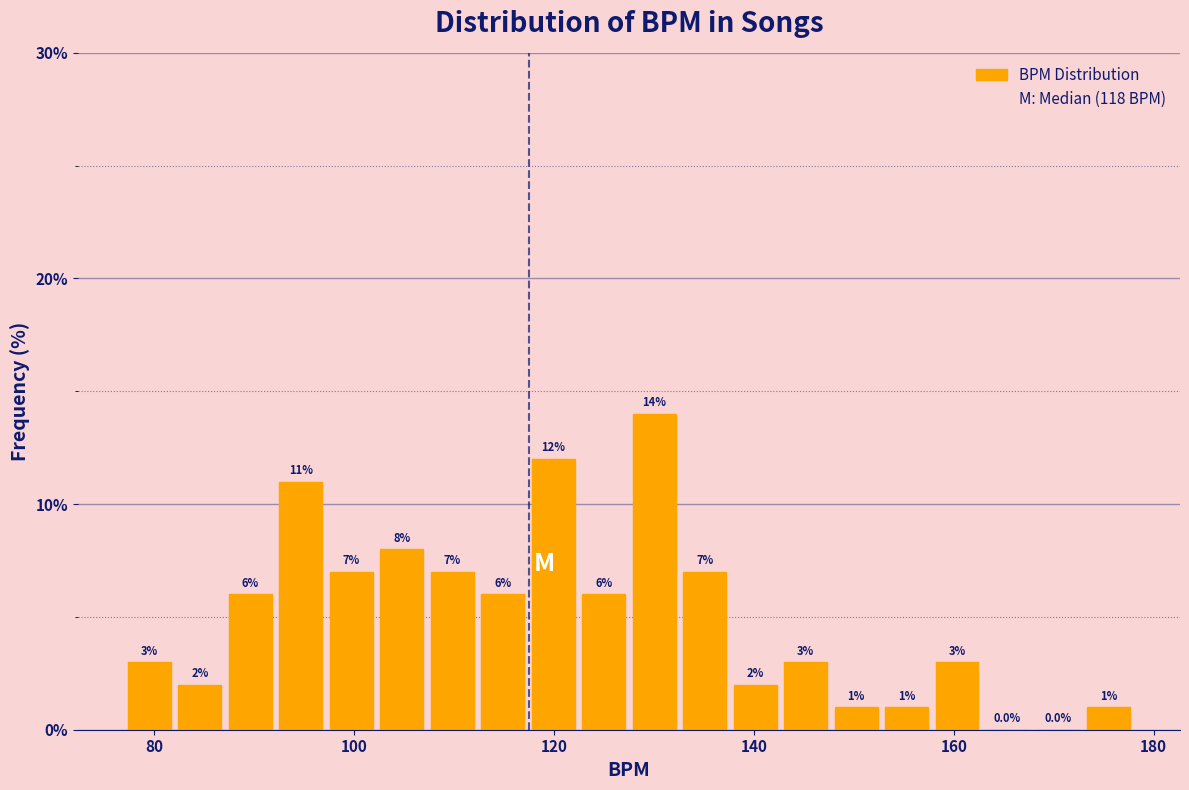

Read against the x-axis, roughly where is the centre of the tallest bar?

130